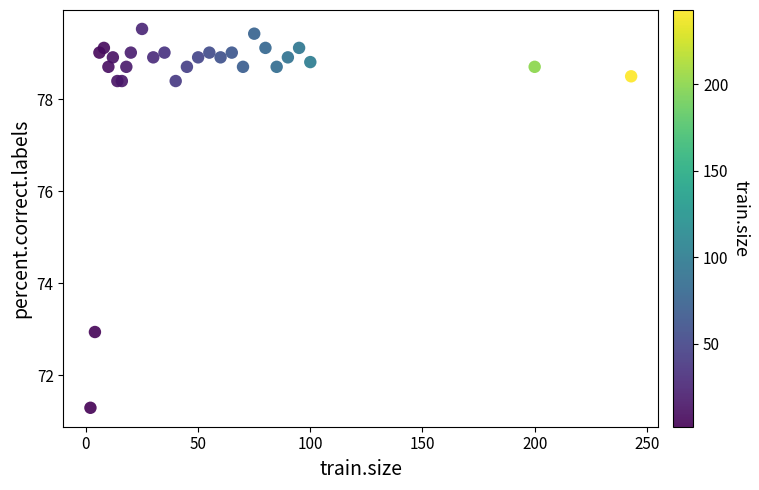

What Y value in the scatter plot is closest to 75?

72.9